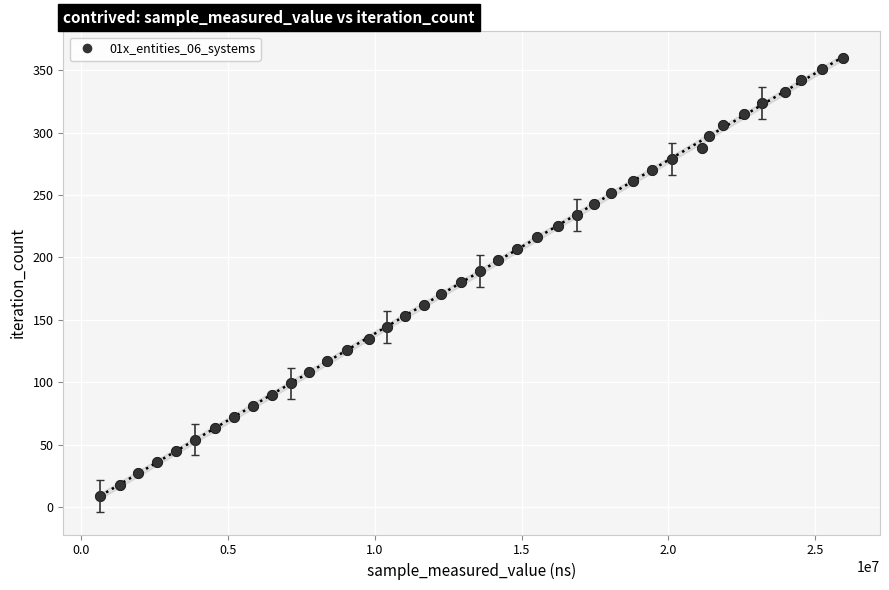

What is the range of Y values (max minus min)?

351